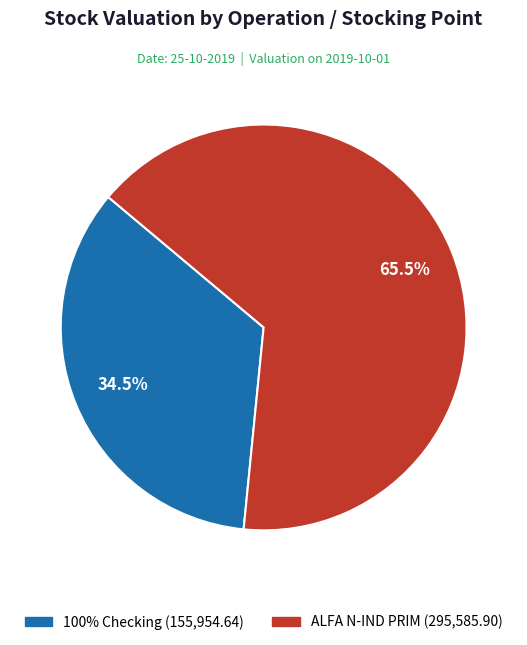

Is the sum of ALFA N-IND PRIM and 100% Checking greater than half?

Yes